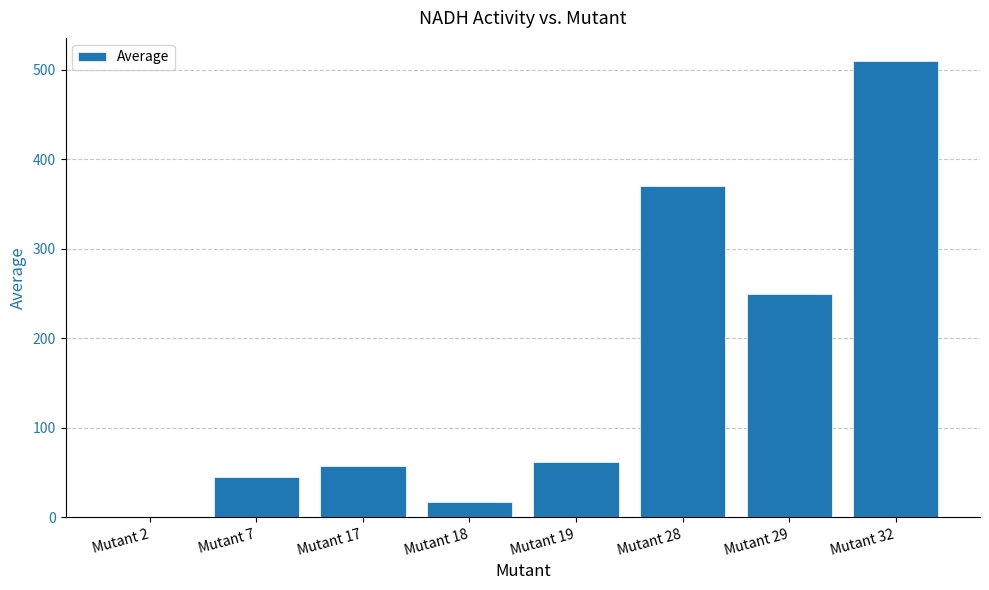

Reading left to right, extract all data points from this chart.

Mutant 2=0	Mutant 7=45	Mutant 17=57	Mutant 18=17	Mutant 19=62	Mutant 28=370	Mutant 29=250	Mutant 32=510